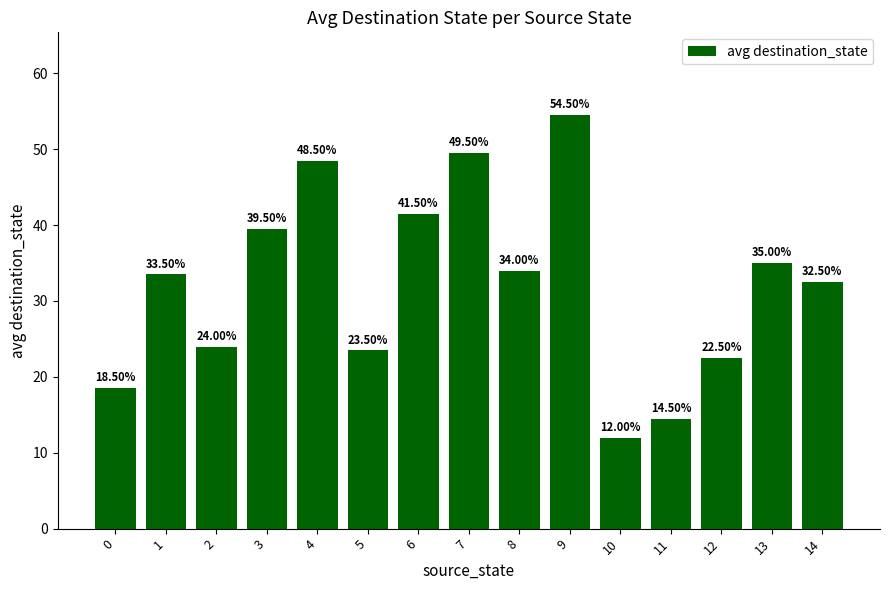

What is the ratio of the value at 12 to the value at 5?

1.0